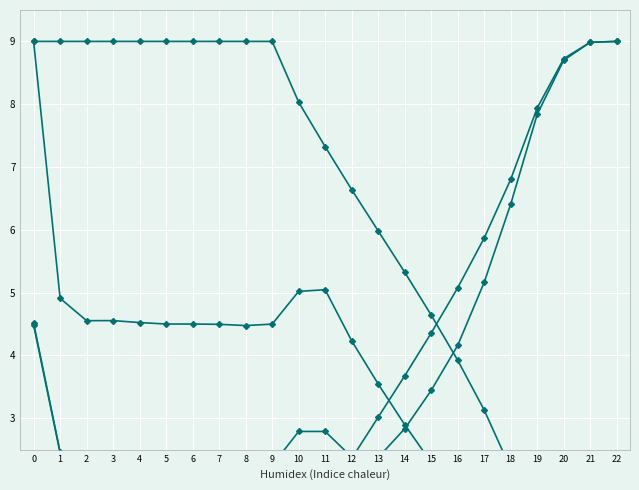

Between which two adjacent categories do rate_wt and rate_drive first intersect?

15 and 16